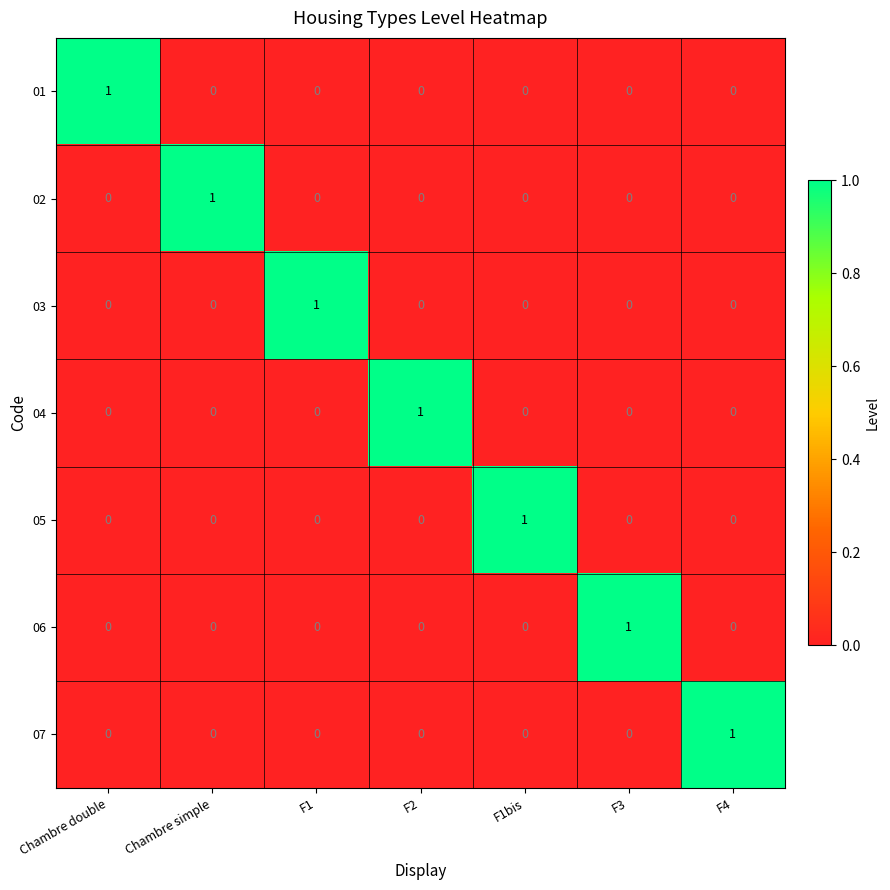

True or false: 02 has a value of 2 at Chambre simple.

False